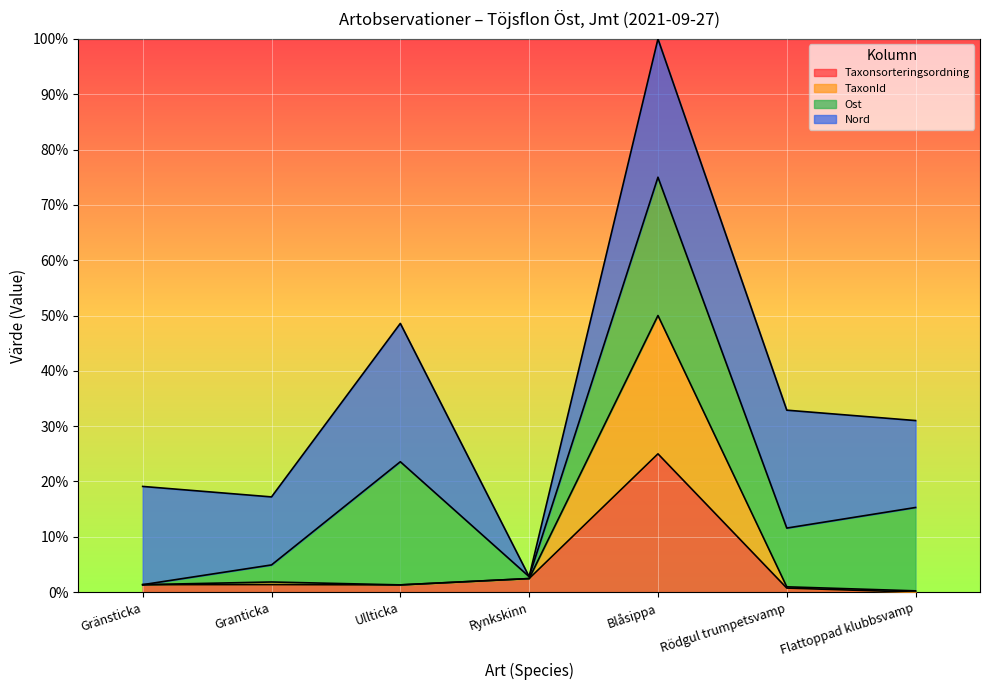

At which label does Taxonsorteringsordning first exceed 1?

Gränsticka